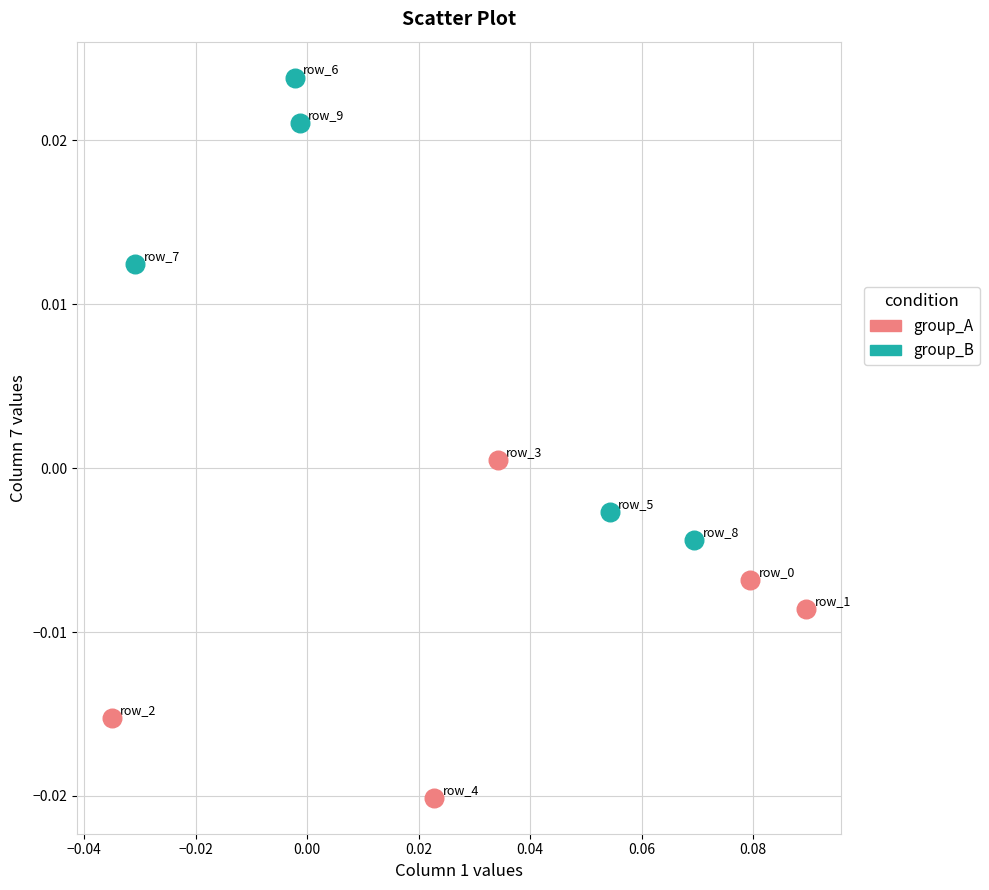

What are all the series names shown in the legend?

group_A, group_B